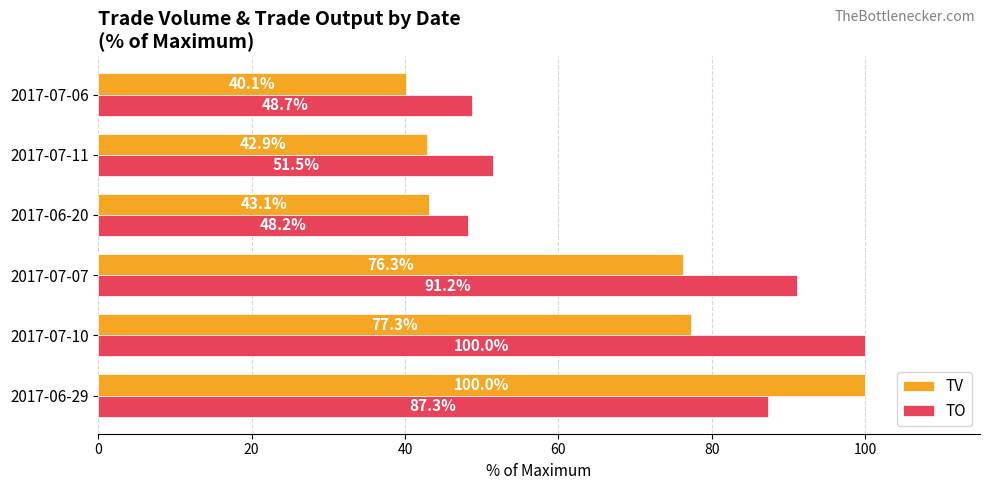

What are all the series names shown in the legend?

TV, TO